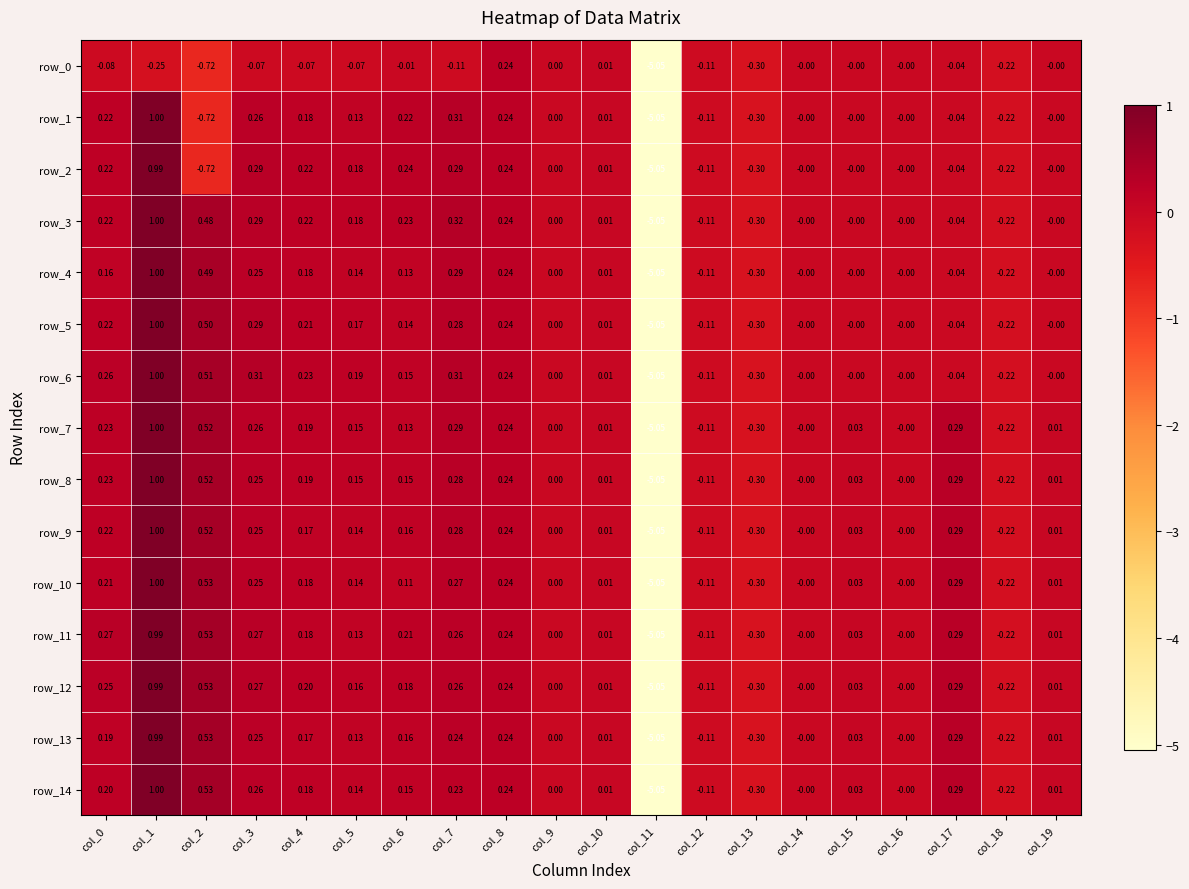

Is the value of row_11 at col_12 greater than the value of row_10 at col_13?

Yes